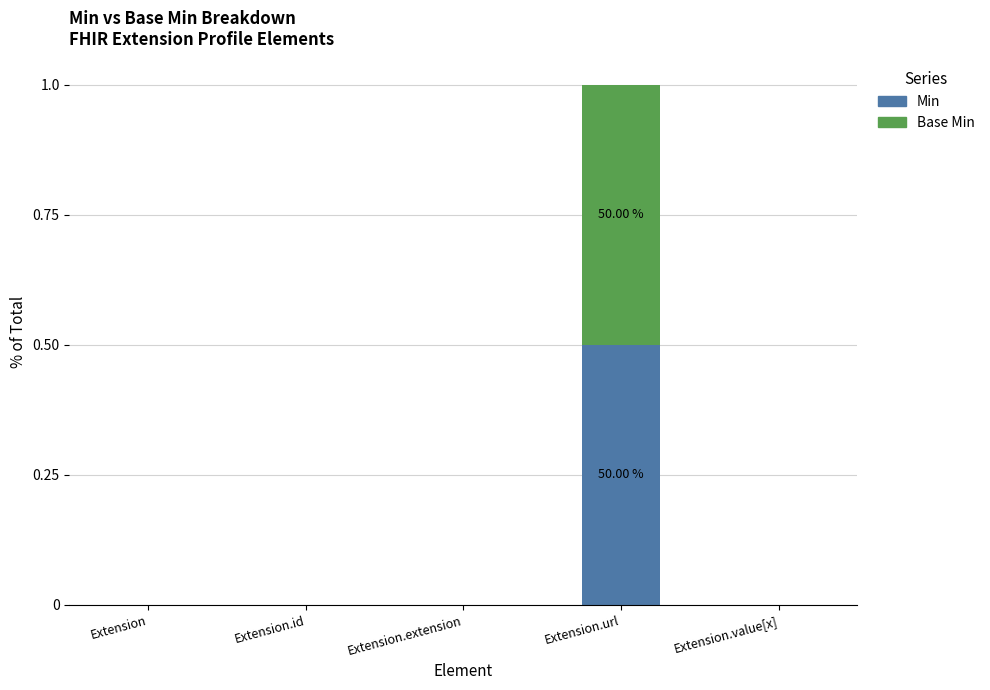

Which category has the highest value in the Min series?

Extension.url